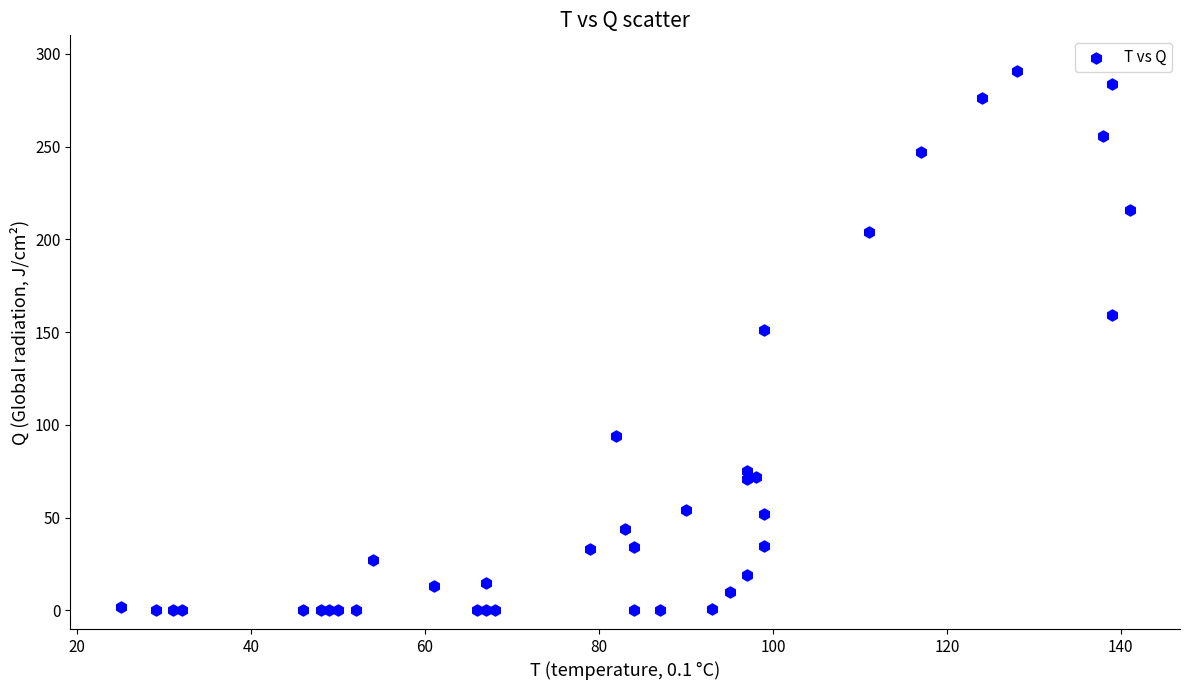

What Y value in the scatter plot is closest to 145?

151